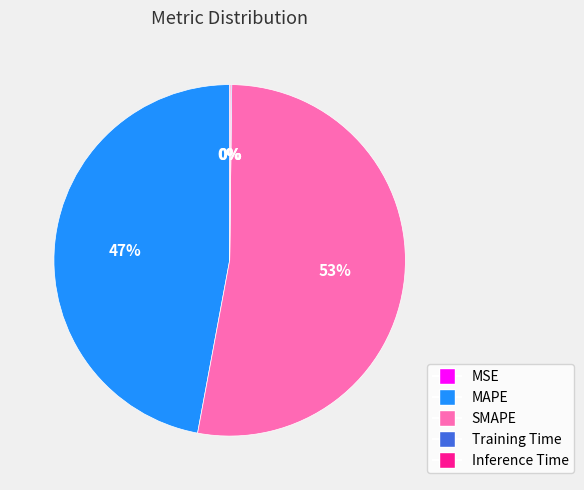

To the nearest percent, what is the difference between the largest and smallest slice percentages?

53%